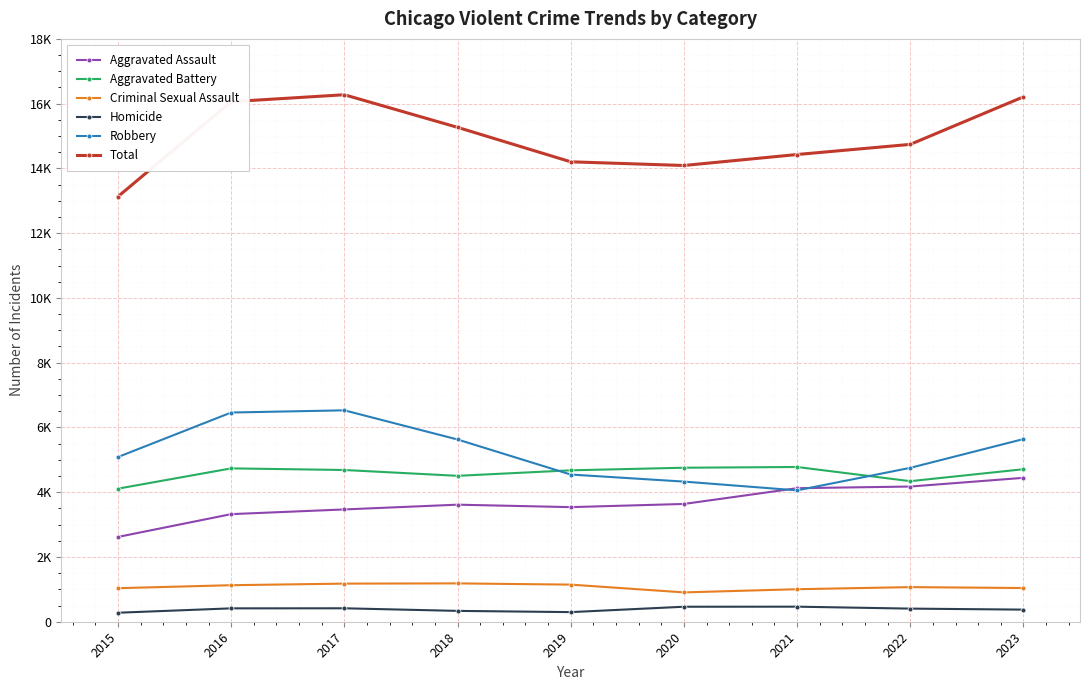

At which category does the chart reach its minimum across all series?

2015